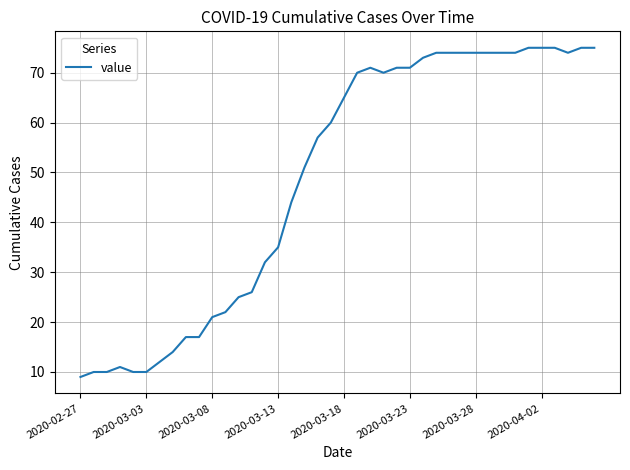

What is the minimum value shown in the chart?

9